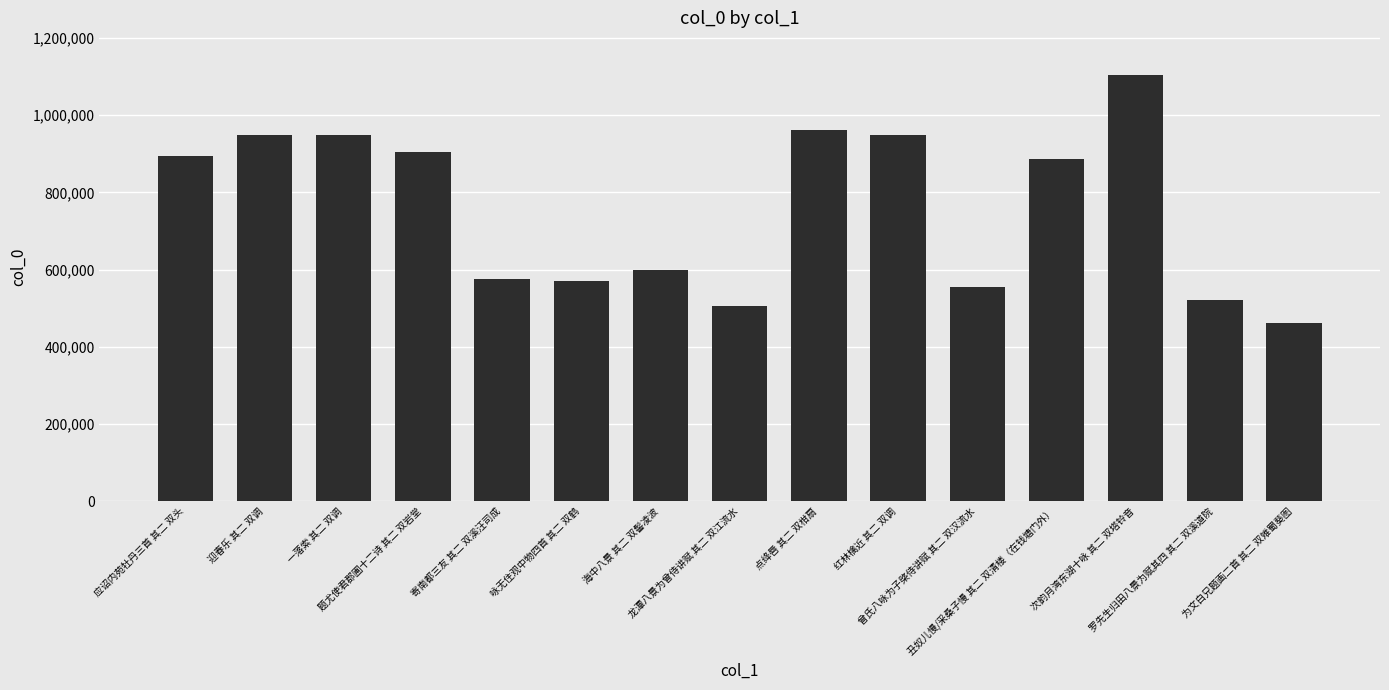

What position from the left is 应诏内苑牡丹三首 其二 双头?

1